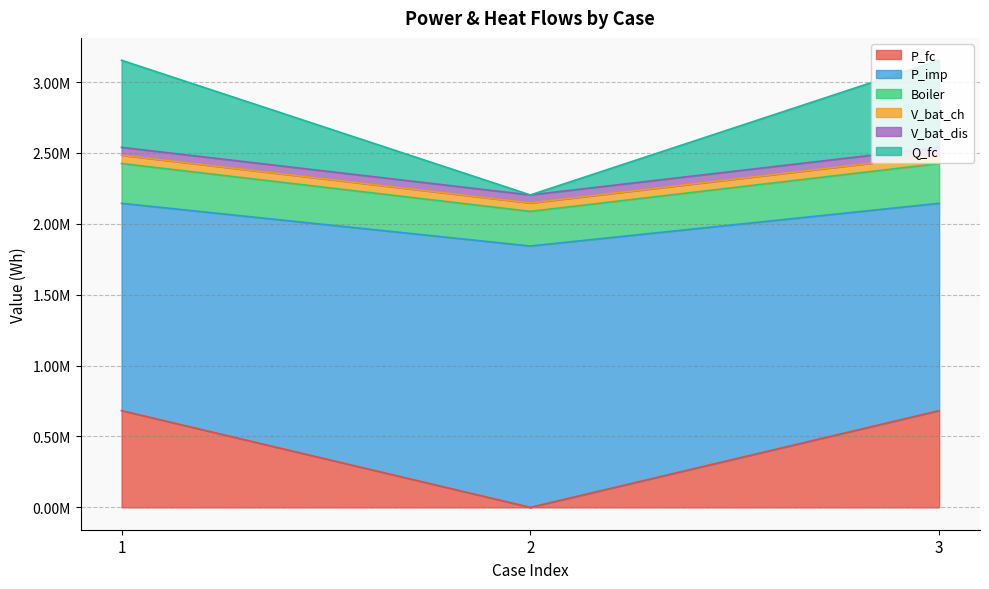

What are all the series names shown in the legend?

P_fc, P_imp, Boiler, V_bat_ch, V_bat_dis, Q_fc